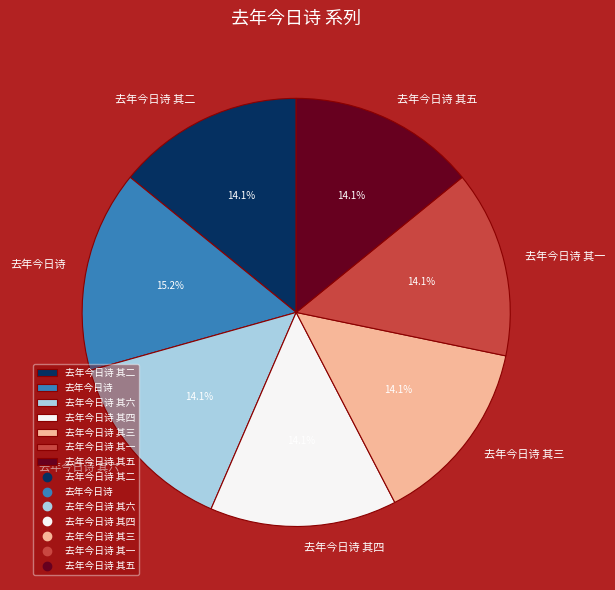

Between 去年今日诗 and 去年今日诗 其四, which is larger?

去年今日诗